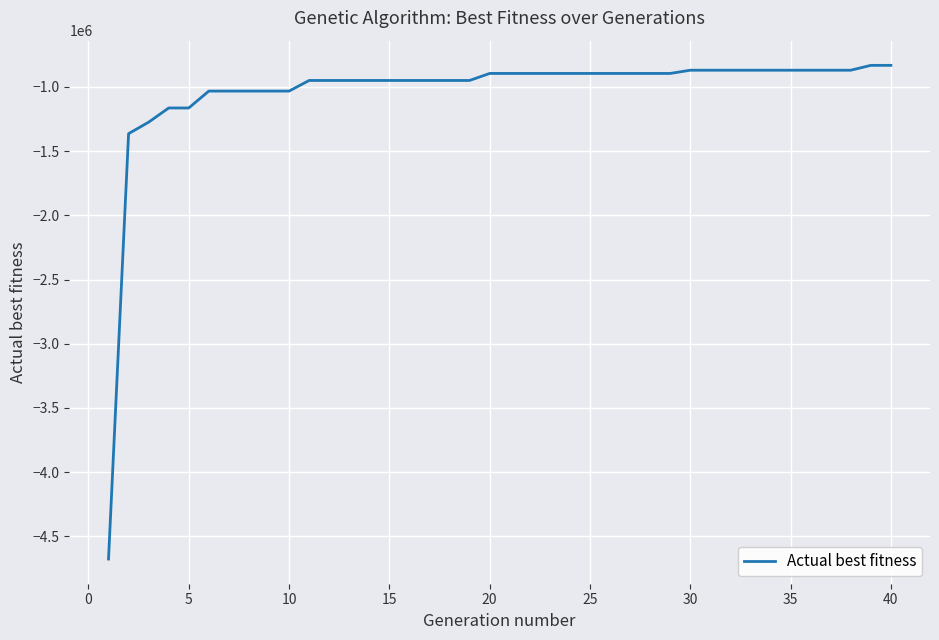

What is the smallest value displayed?

-4677540